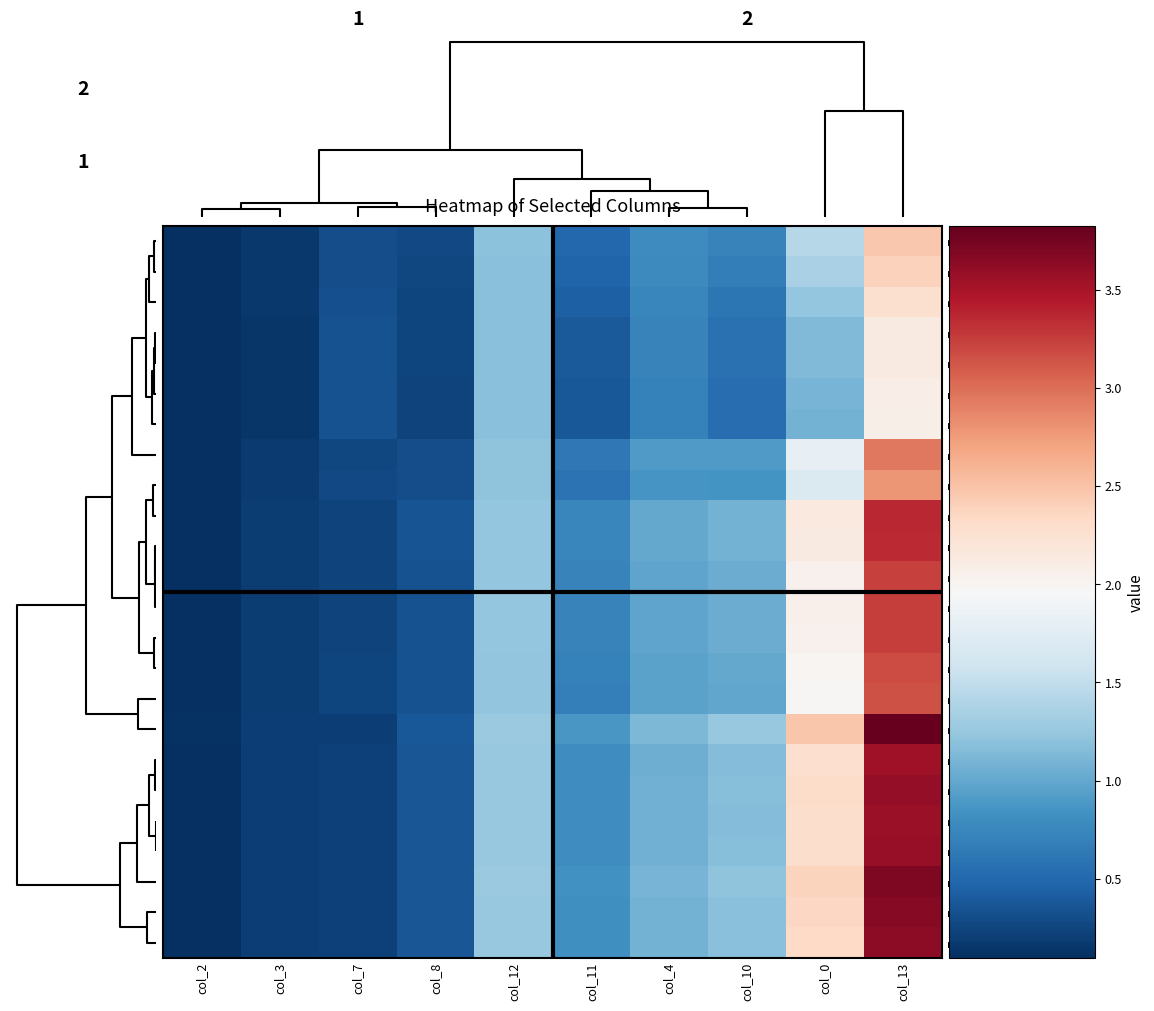

What is the minimum value for row_3?

0.1